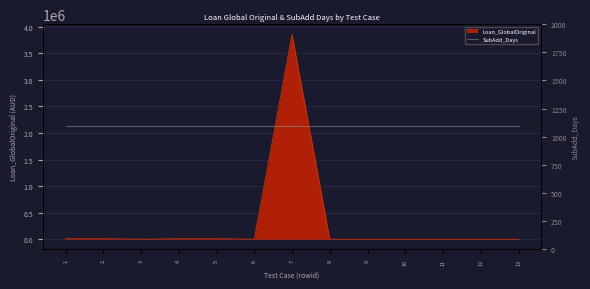

At which category does the chart reach its minimum across all series?

3